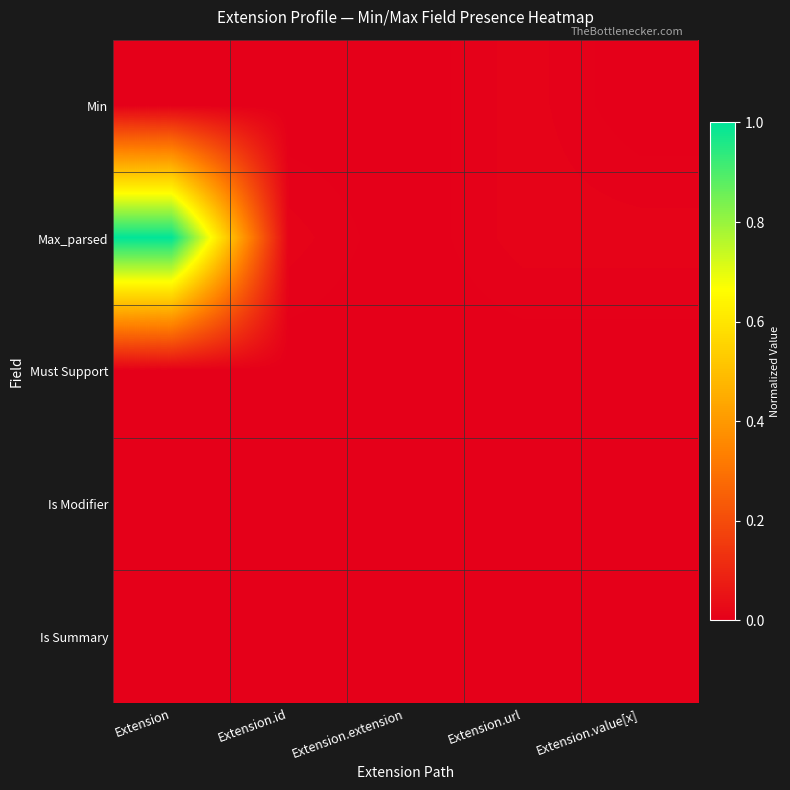

Reading left to right, transcribe all the data shown in this chart.

Min: Extension=0.0	Extension.id=0.0	Extension.extension=0.0	Extension.url=0.0	Extension.value[x]=0.0
Max_parsed: Extension=1.0	Extension.id=0.0	Extension.extension=0.0	Extension.url=0.0	Extension.value[x]=0.0
Must Support: Extension=0.0	Extension.id=0.0	Extension.extension=0.0	Extension.url=0.0	Extension.value[x]=0.0
Is Modifier: Extension=0.0	Extension.id=0.0	Extension.extension=0.0	Extension.url=0.0	Extension.value[x]=0.0
Is Summary: Extension=0.0	Extension.id=0.0	Extension.extension=0.0	Extension.url=0.0	Extension.value[x]=0.0